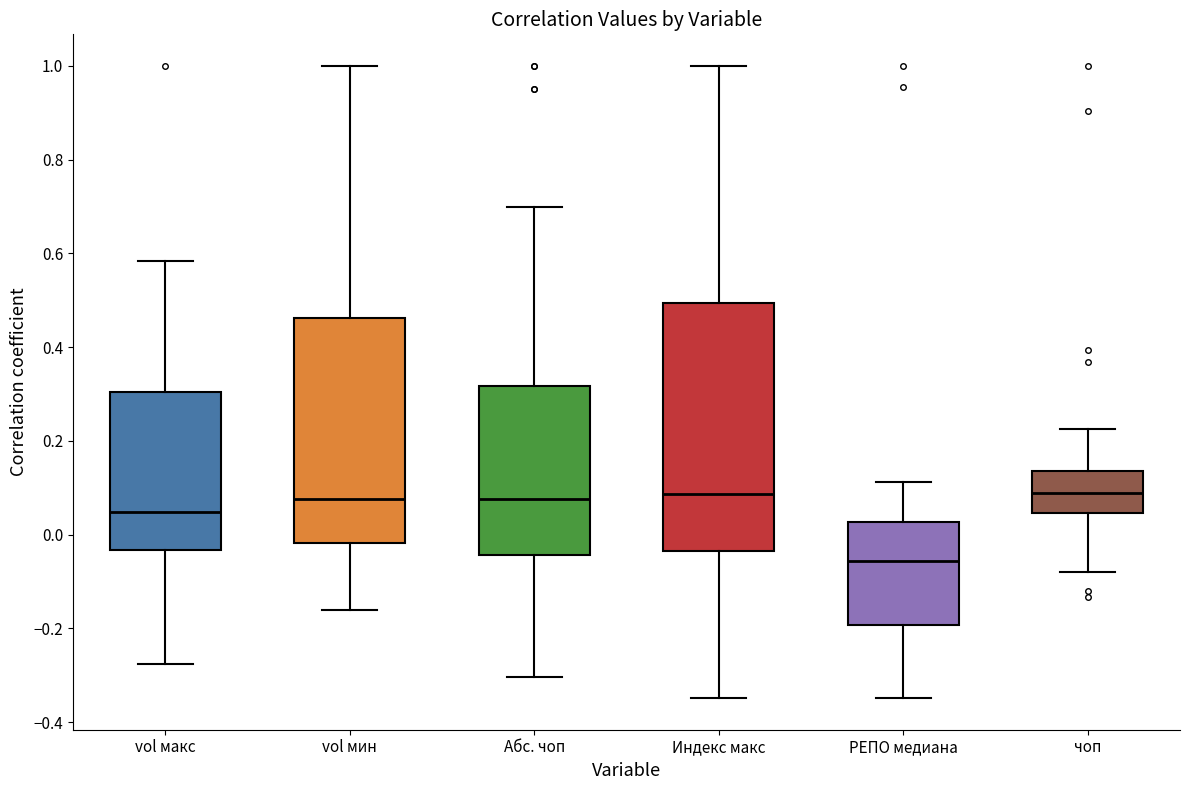

Where does the lower whisker of the box for чоп end on the y-axis? The values are not printed on the chart, so give them approximately, as read against the axis.

-0.08